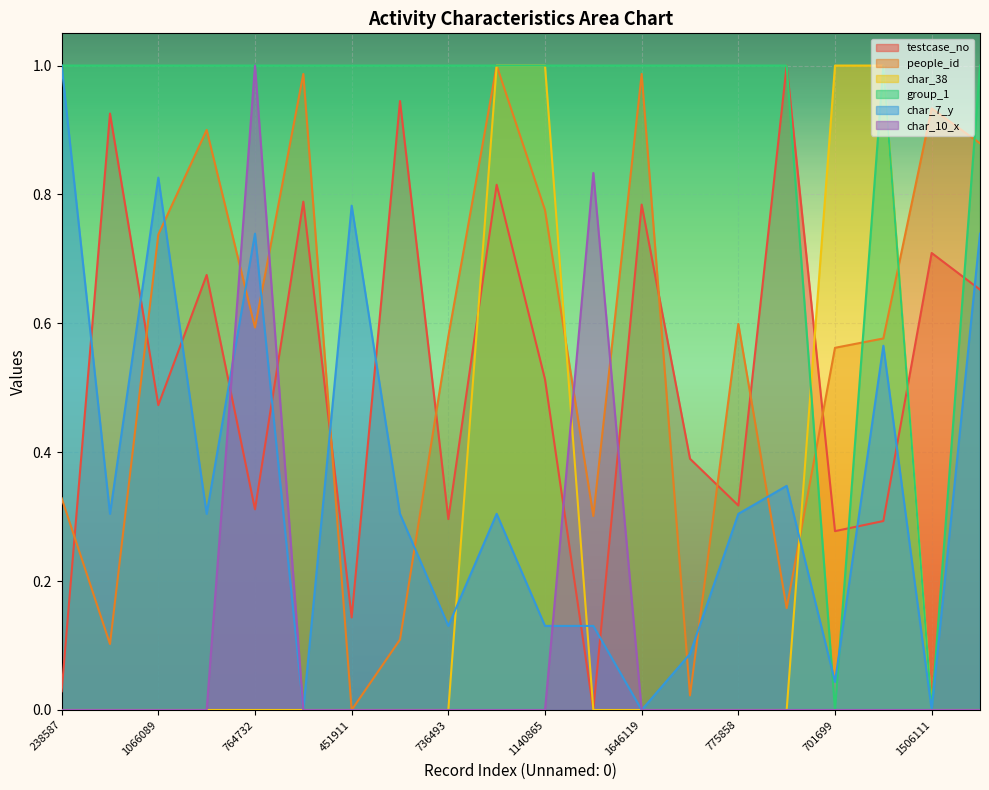

What is the difference between the maximum and second lowest values in the char_10_x series?

1.0